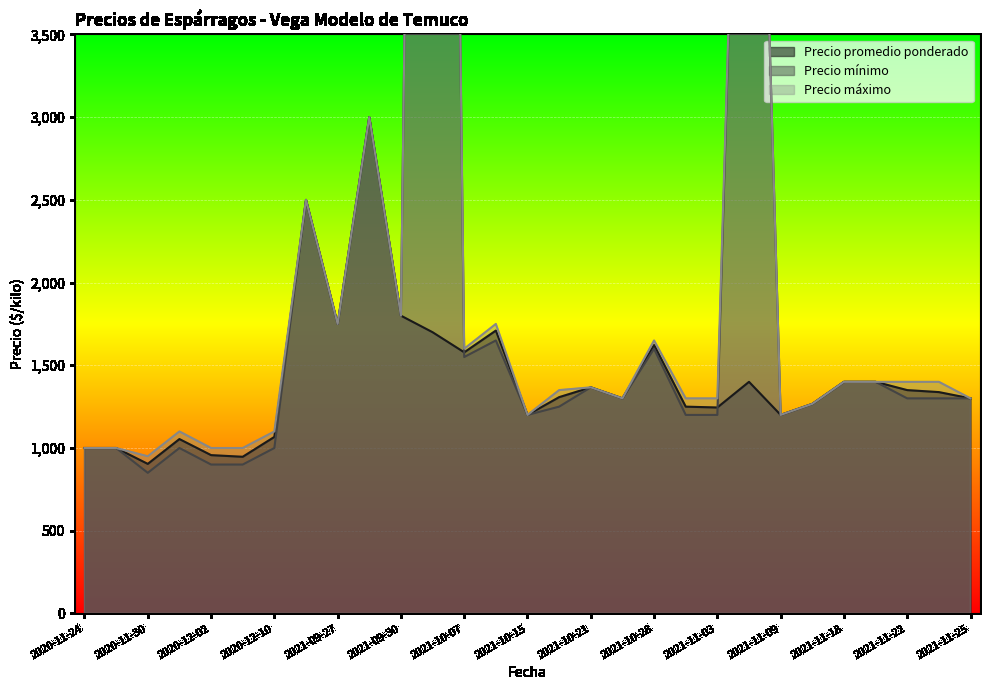

The value of Precio promedio ponderado at 2020-11-24 is 469.6. True or false?

False